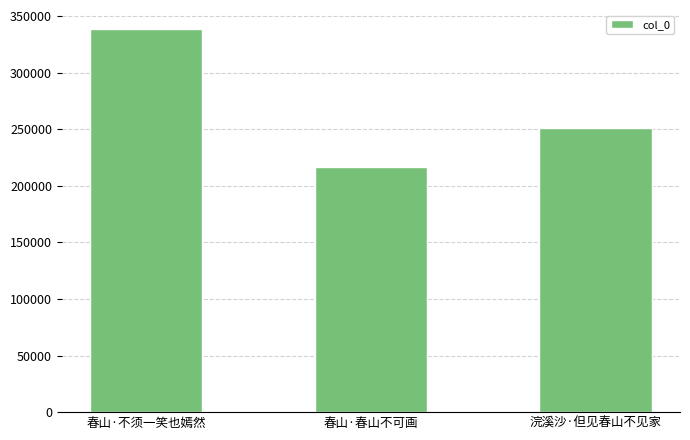

What is the smallest value displayed?

217136